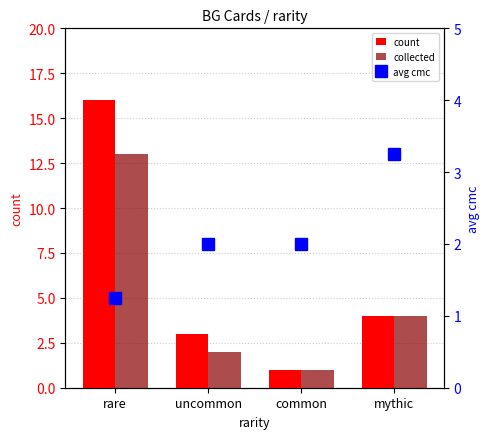

Where is avg cmc nearest to the value 2?

uncommon